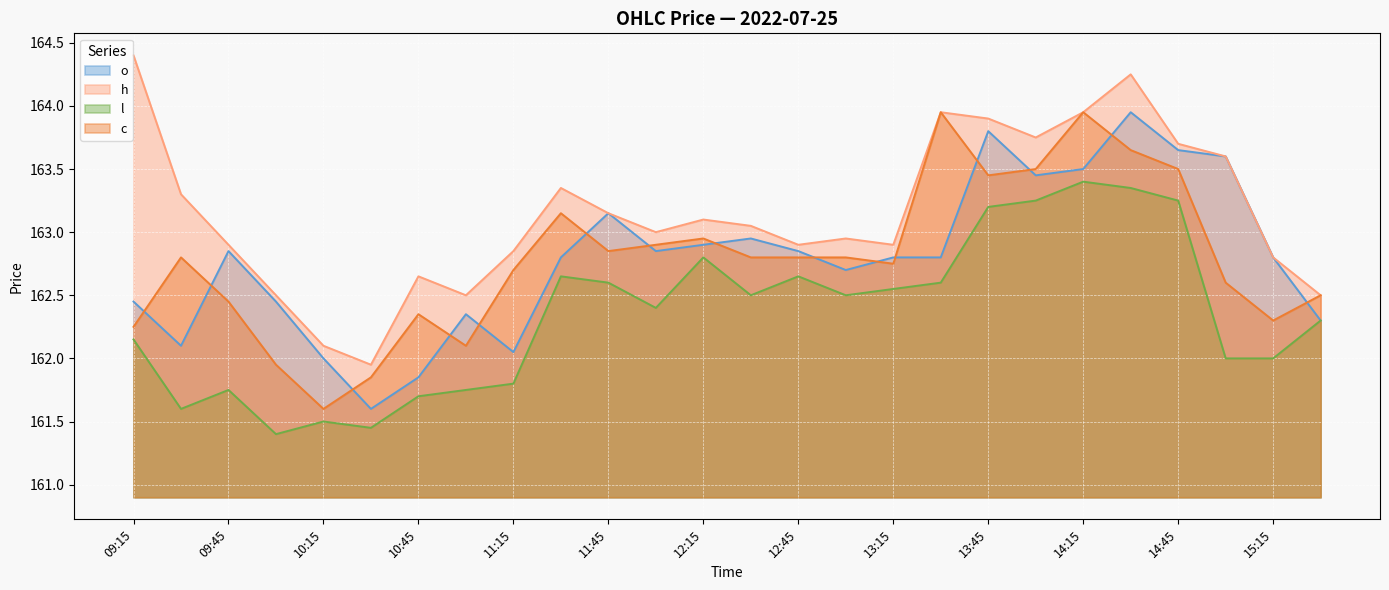

True or false: l and h cross at least once.

False